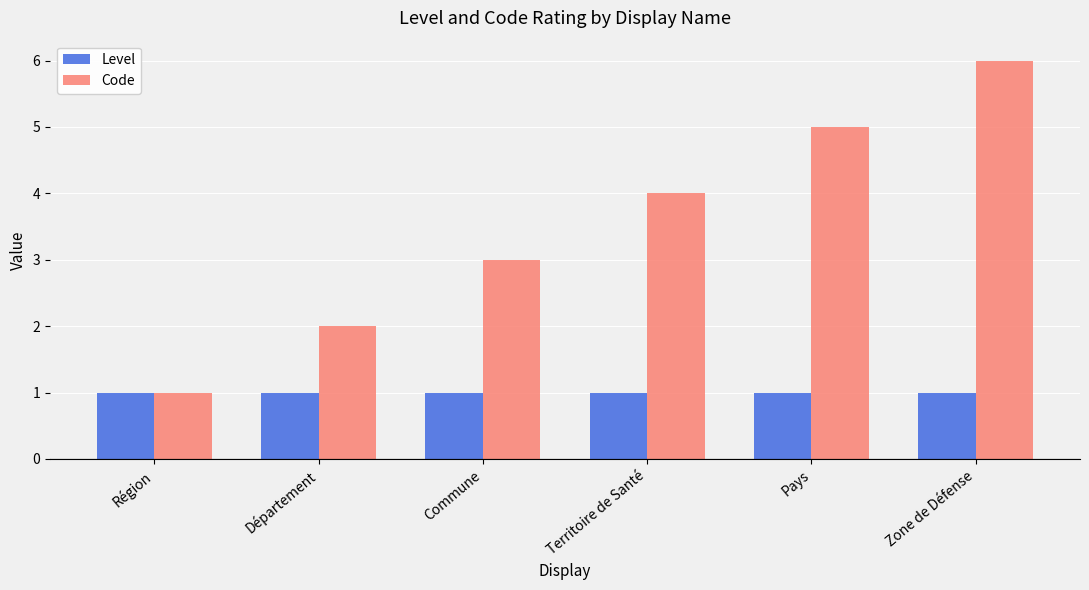

What is the label of the 1st bar from the left?

Région